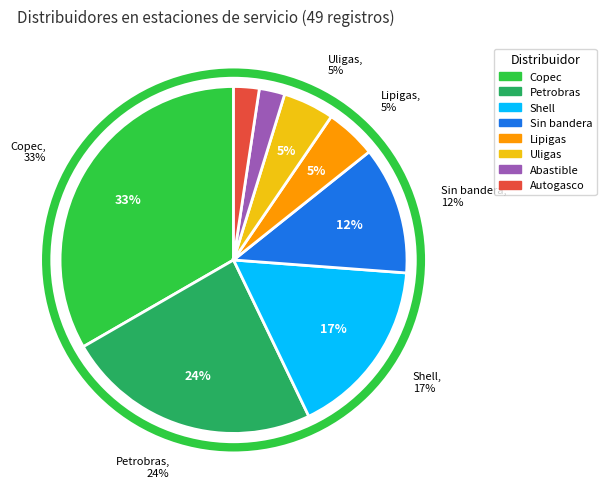

The Lipigas slice represents 12% of the pie. True or false?

False